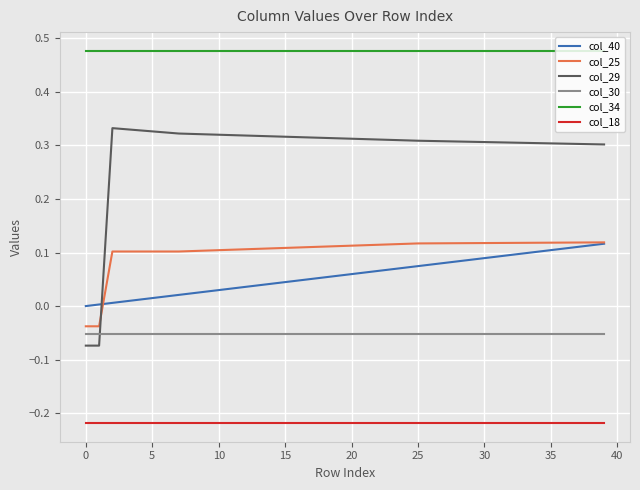

Which series has the largest total across all categories?

col_34